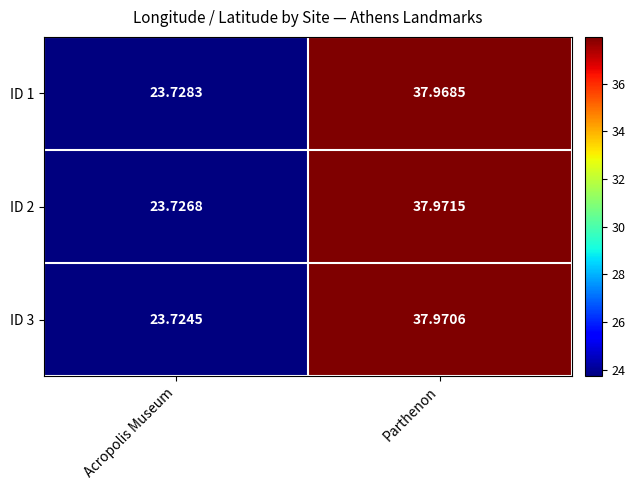

At which category does the chart reach its minimum across all series?

Acropolis Museum